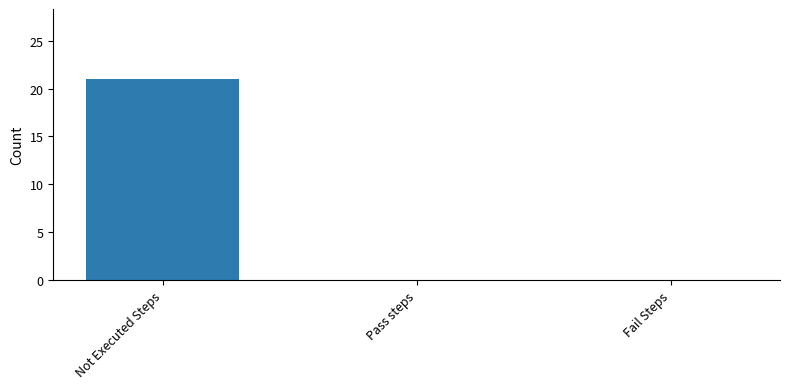

The chart shows a value of 7 at Pass steps. True or false?

False